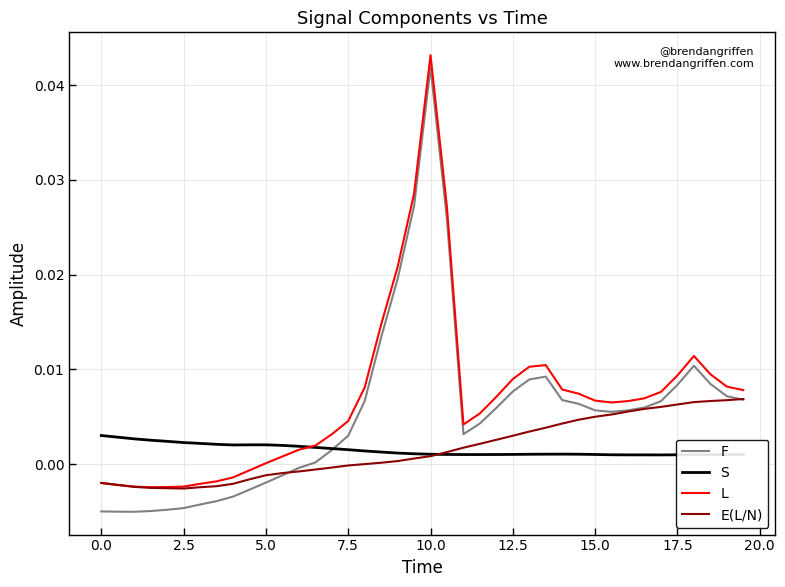

Which series has the widest spread of values?

F